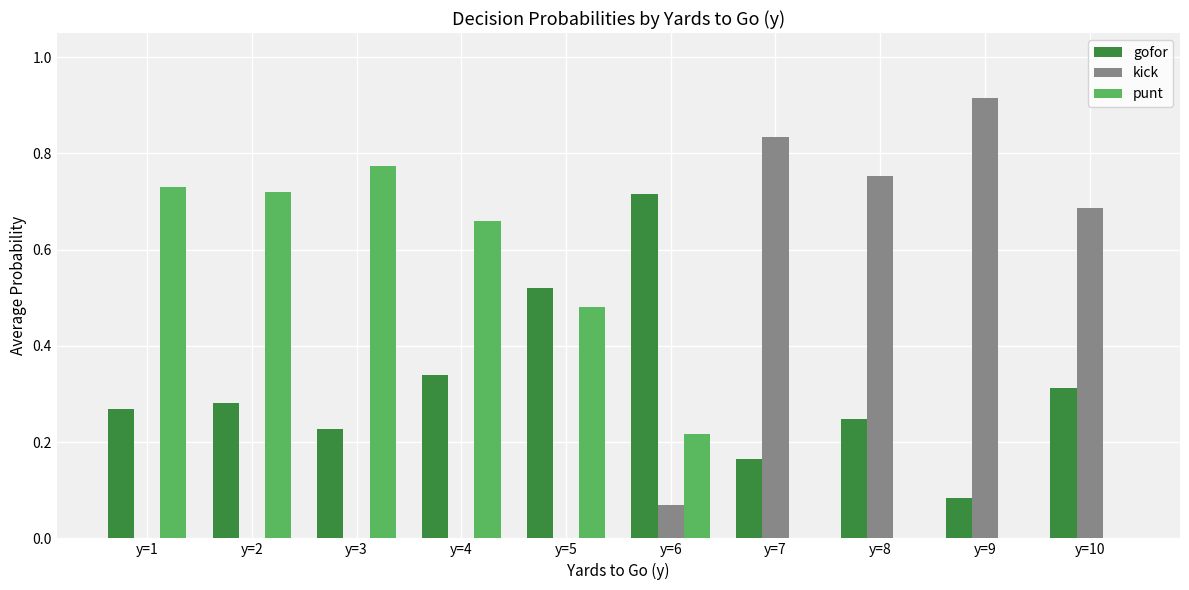

What are all the series names shown in the legend?

gofor, kick, punt